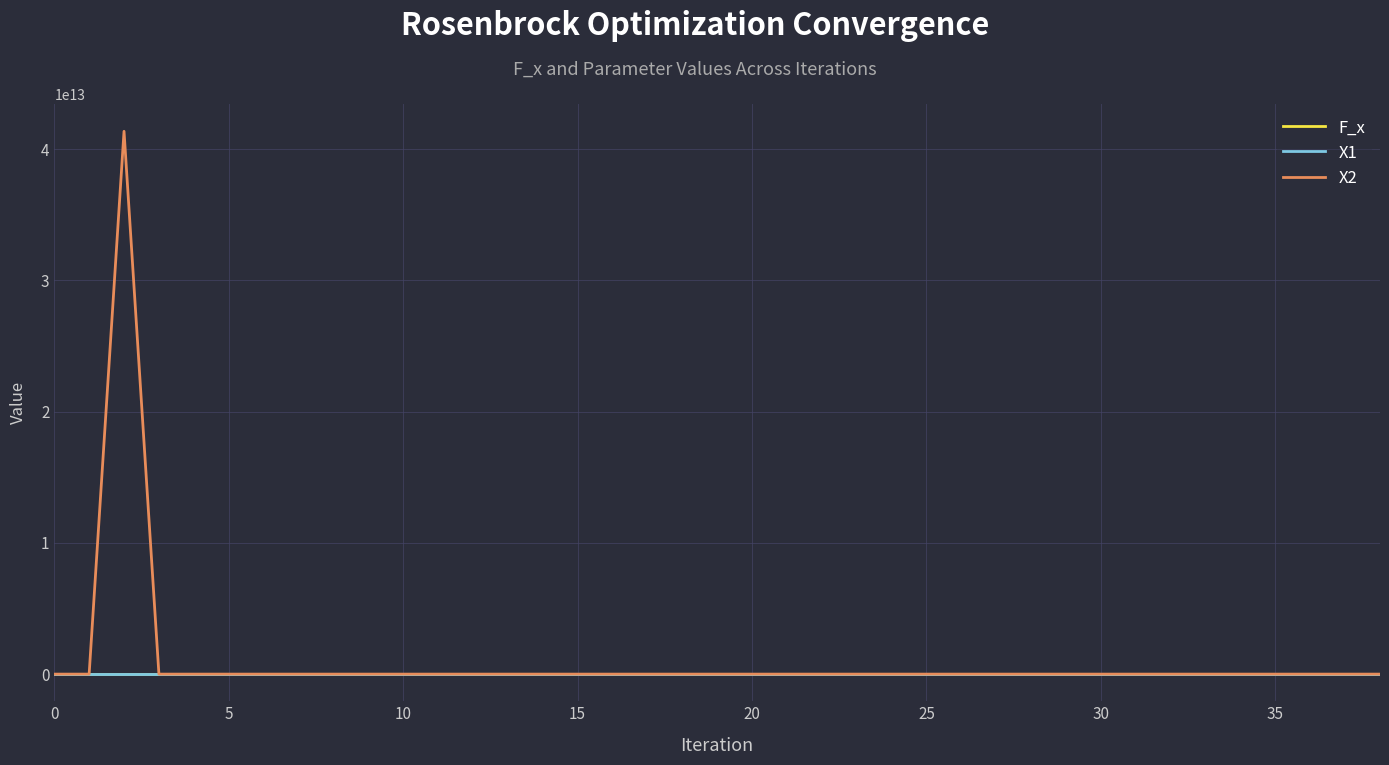

Which series has the widest spread of values?

X2